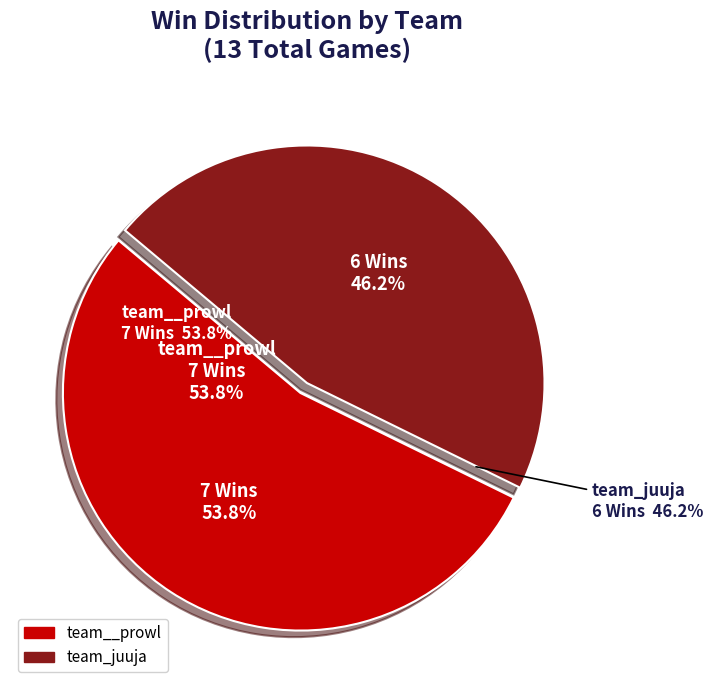

True or false: team_juuja accounts for 52% of the total.

False